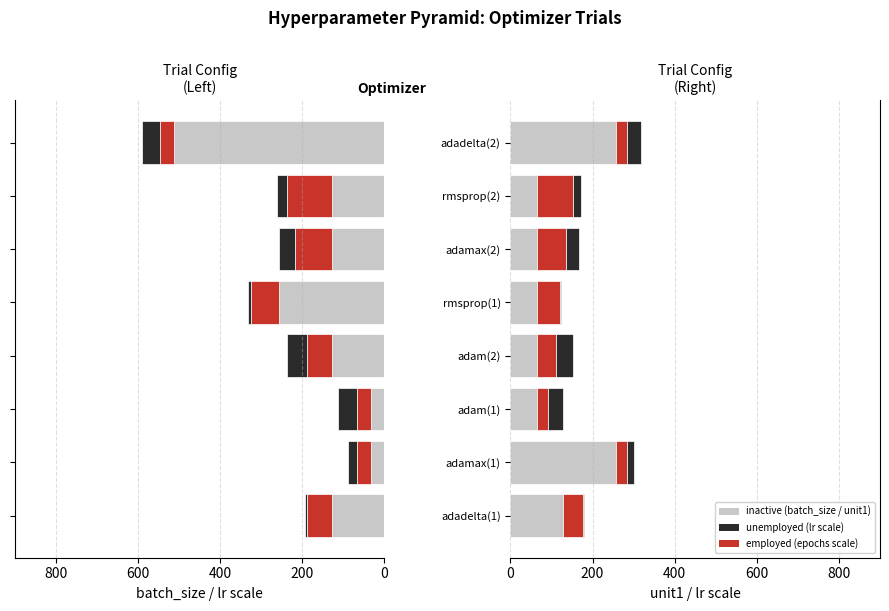

How many values in the inactive series exceed 64?

3